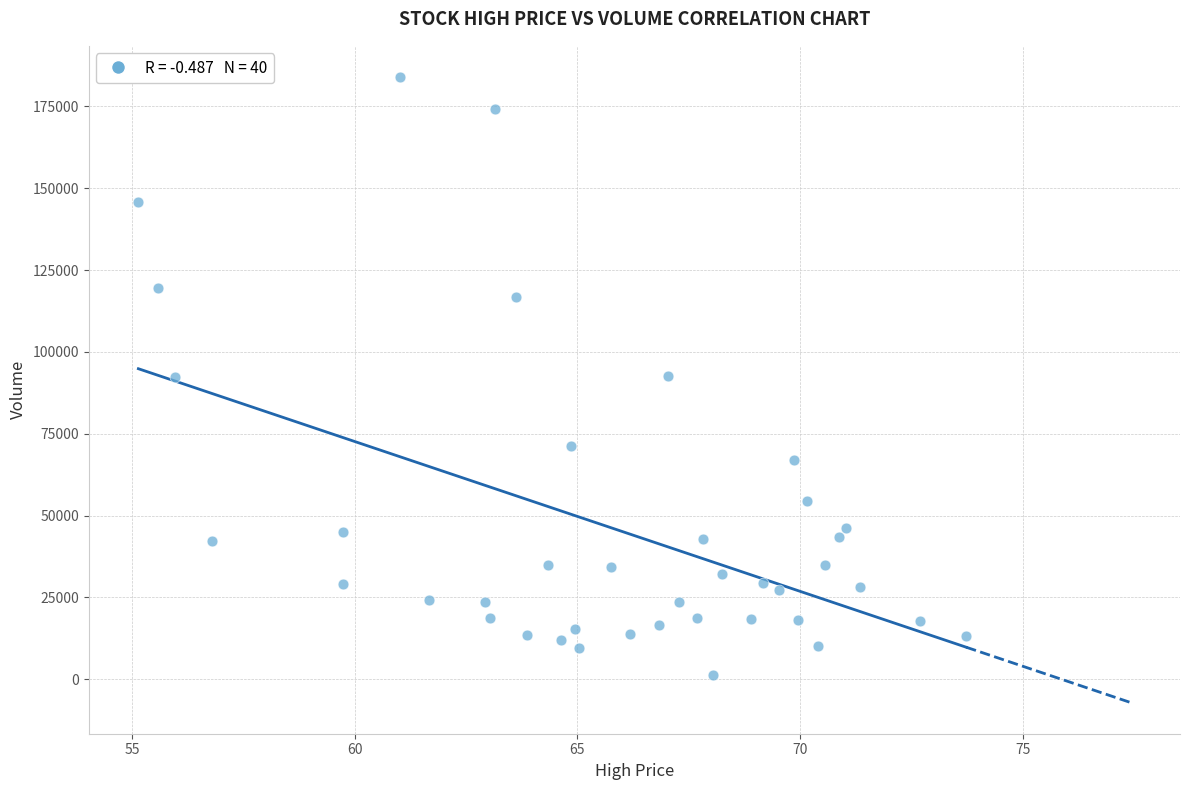

What is the range of Y values (max minus min)?

182609